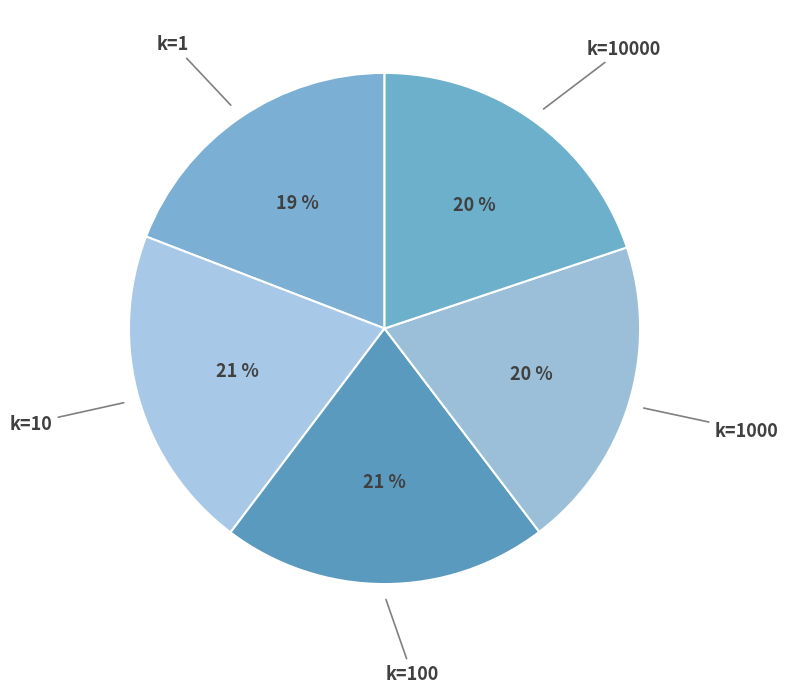

Count the number of slices in the pie.

5